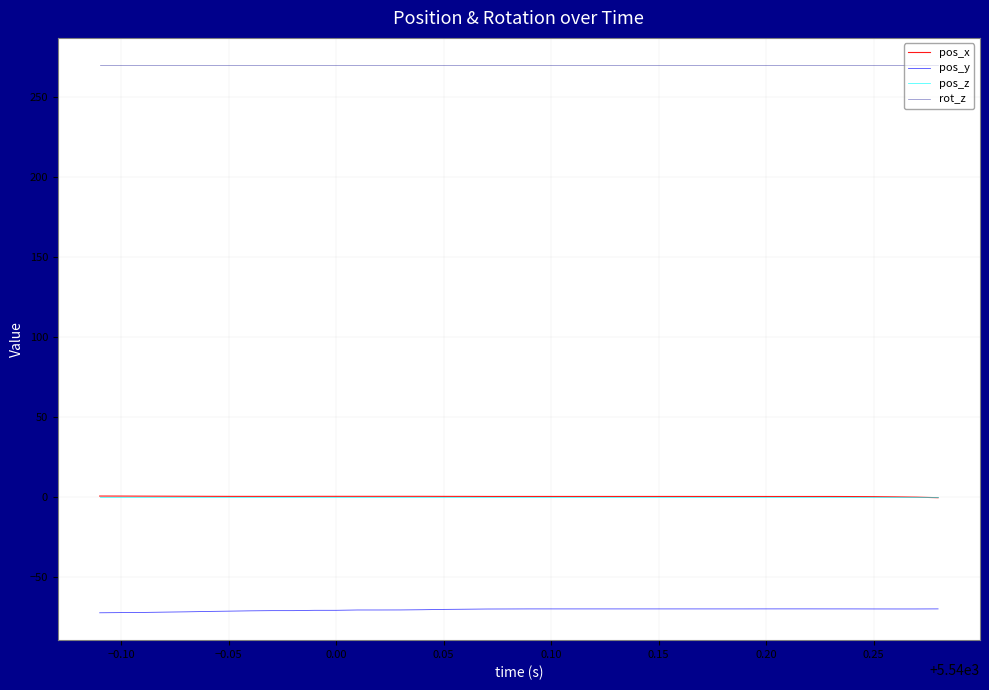

Which series has the largest total across all categories?

rot_z